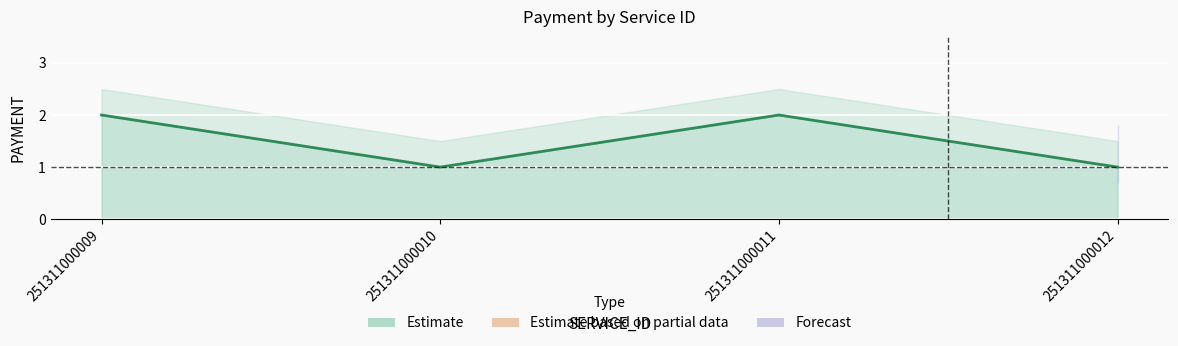

What is the approximate value at 251311000009?

2